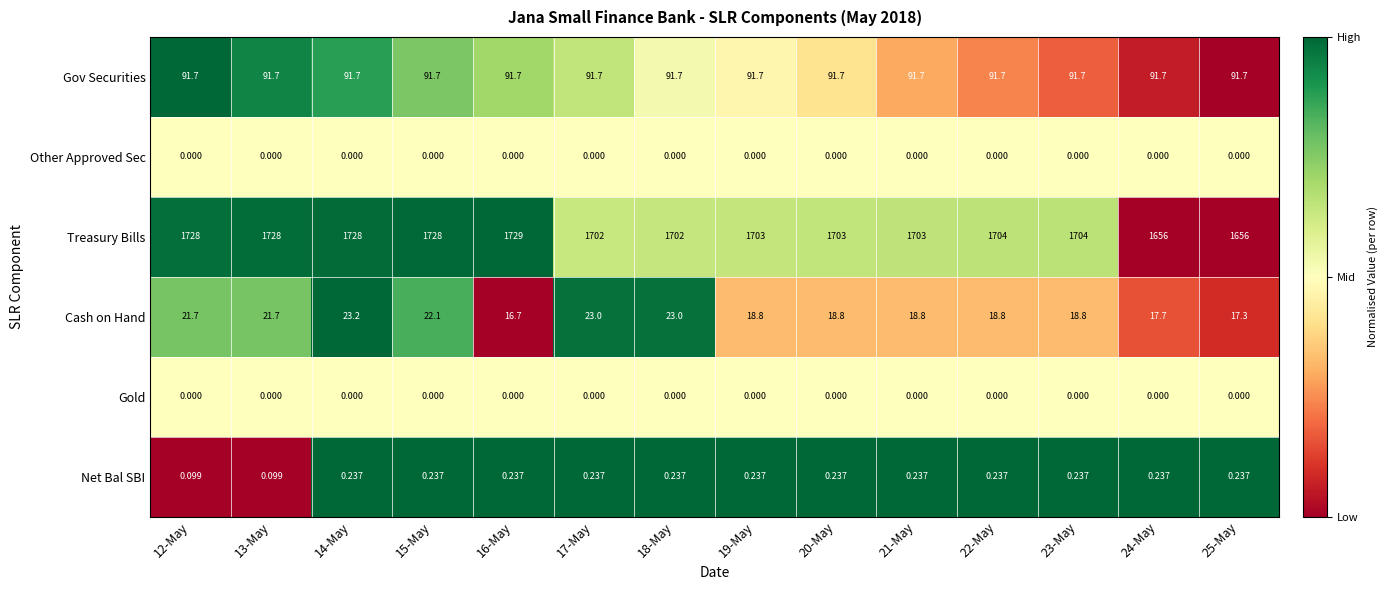

Which series has the widest spread of values?

Treasury Bills